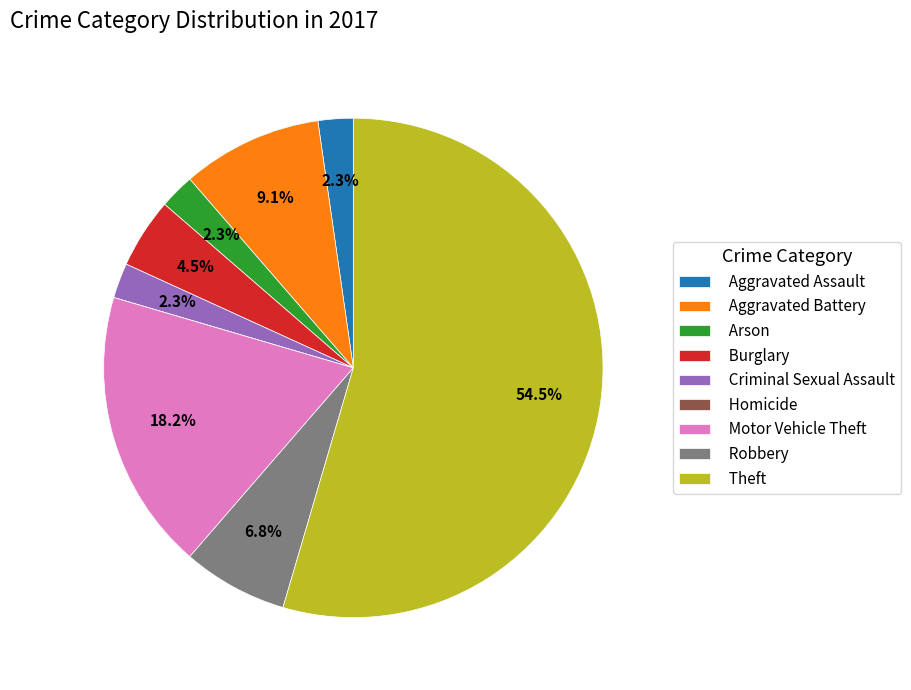

Which has a higher value, Theft or Robbery?

Theft